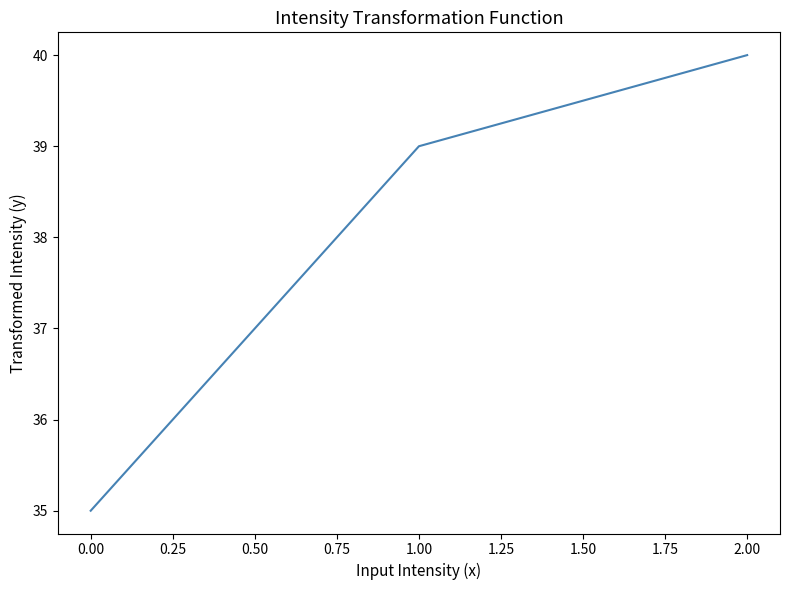

List the labels in order of value, largest first.

2.00, 1.00, 0.00